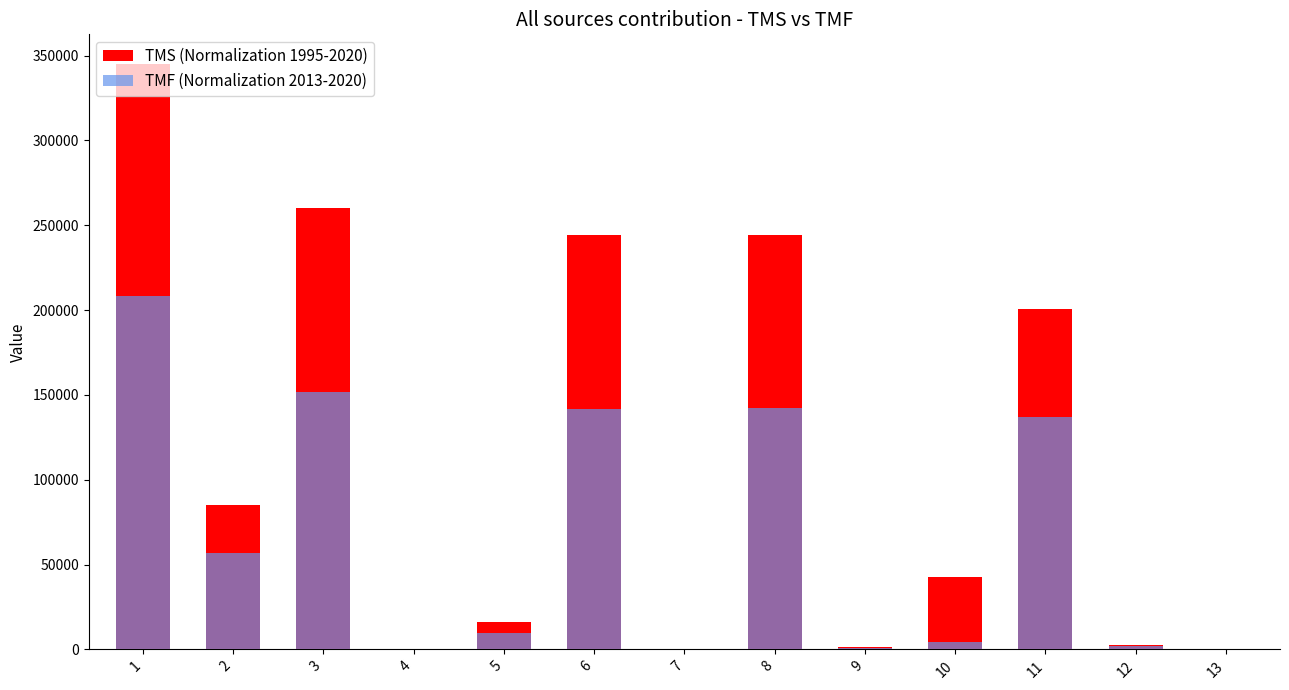

The TMS (Normalization 1995-2020) series shows 270579.3 at 11. True or false?

False